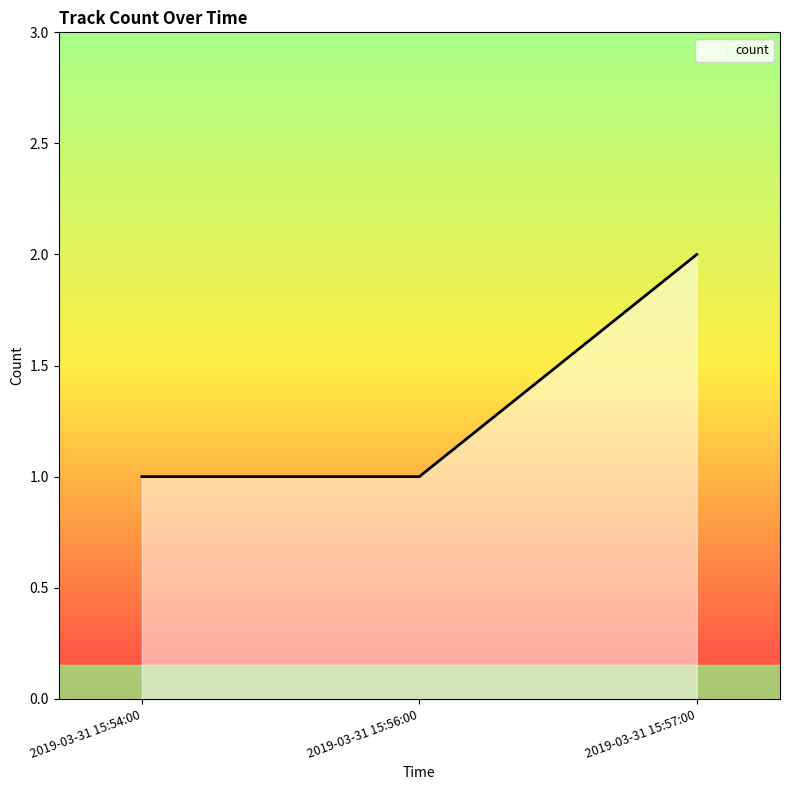

The chart shows a value of 1 at 2019-03-31 15:56:00. True or false?

True